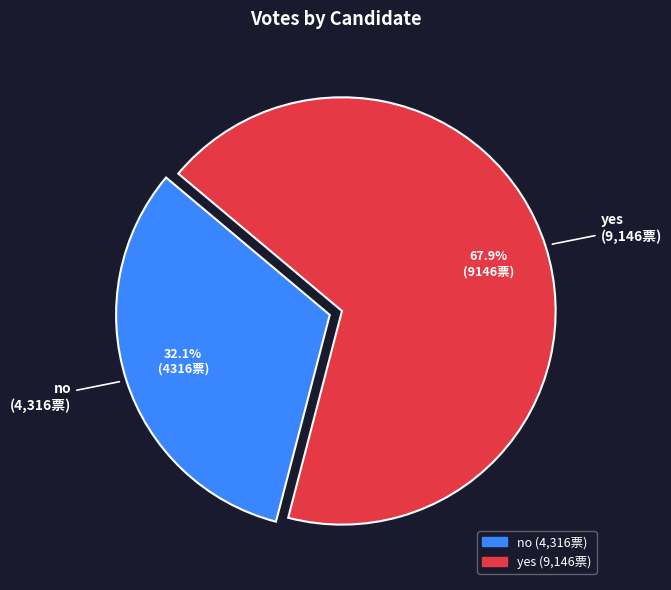

How many segments does this pie chart have?

2